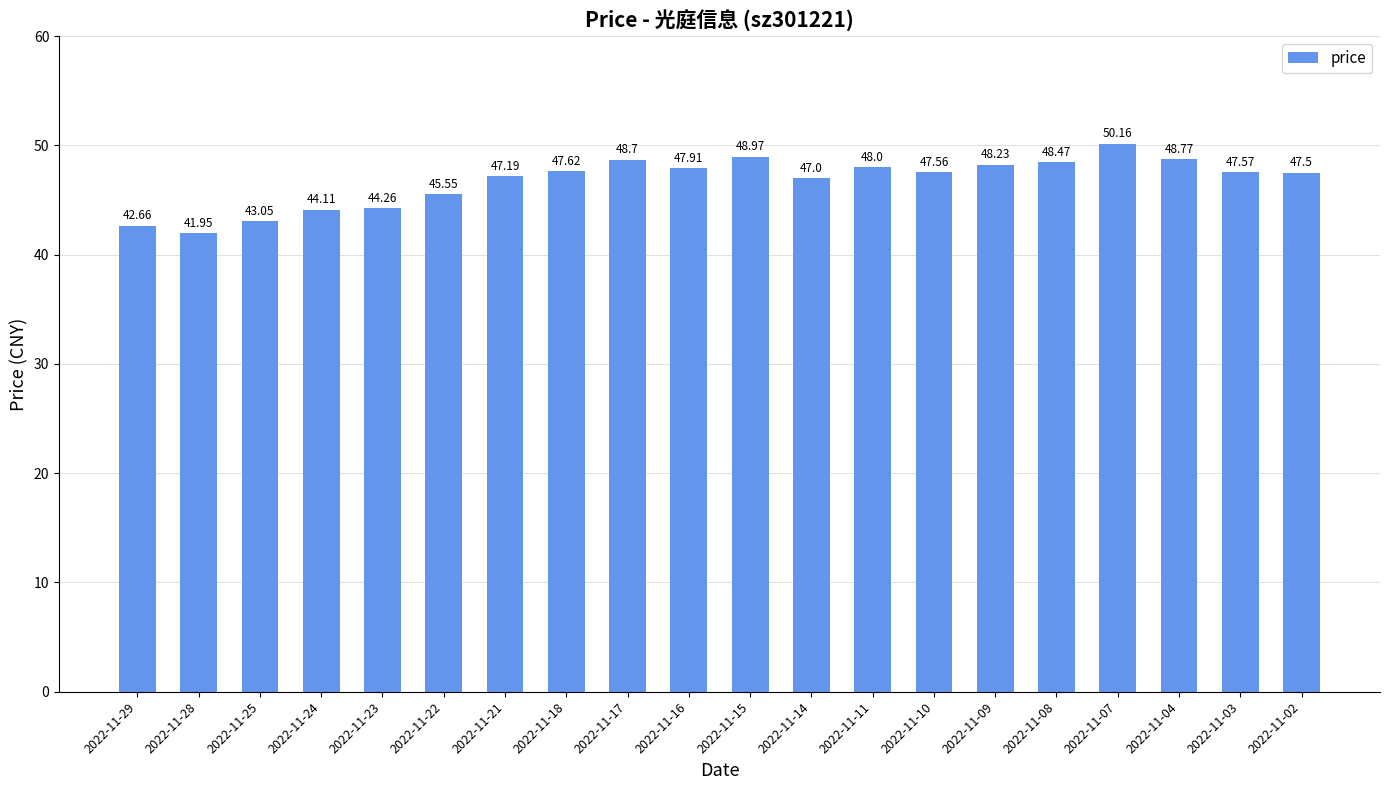

What is the ratio of the value at 2022-11-04 to the value at 2022-11-21?

1.0